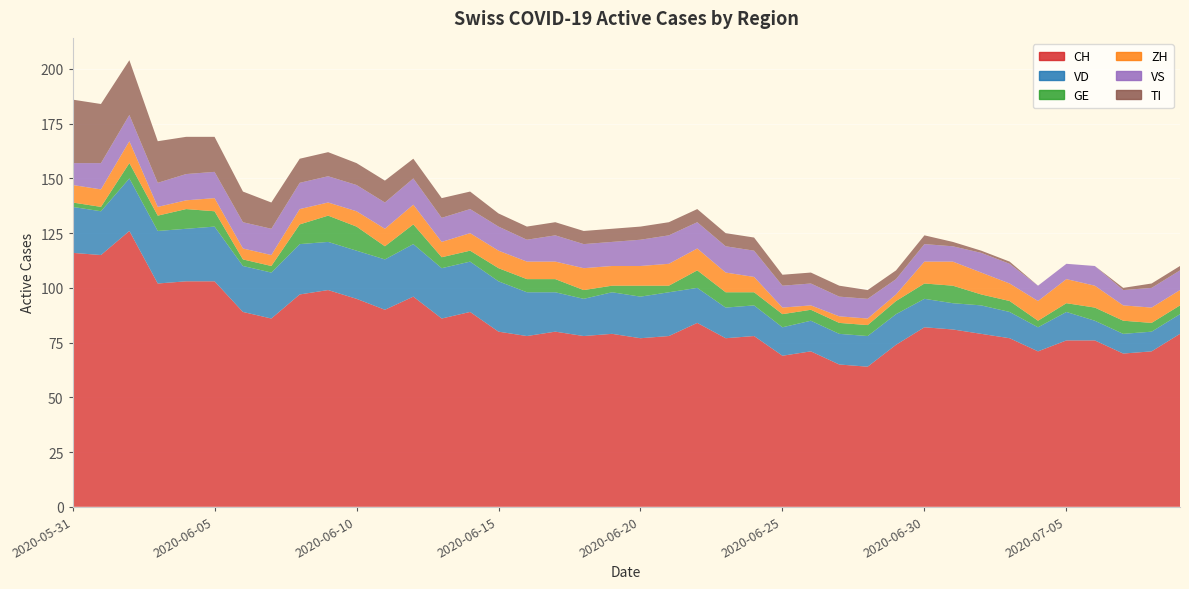

Reading right to left, list all the values displayed in this chart.

CH: 2020-07-09=79	2020-07-08=71	2020-07-07=70	2020-07-06=76	2020-07-05=76	2020-07-04=71	2020-07-03=77	2020-07-02=79	2020-07-01=81	2020-06-30=82	2020-06-29=74	2020-06-28=64	2020-06-27=65	2020-06-26=71	2020-06-25=69	2020-06-24=78	2020-06-23=77	2020-06-22=84	2020-06-21=78	2020-06-20=77	2020-06-19=79	2020-06-18=78	2020-06-17=80	2020-06-16=78	2020-06-15=80	2020-06-14=89	2020-06-13=86	2020-06-12=96	2020-06-11=90	2020-06-10=95	2020-06-09=99	2020-06-08=97	2020-06-07=86	2020-06-06=89	2020-06-05=103	2020-06-04=103	2020-06-03=102	2020-06-02=126	2020-06-01=115	2020-05-31=116
VD: 2020-07-09=9	2020-07-08=9	2020-07-07=9	2020-07-06=9	2020-07-05=13	2020-07-04=11	2020-07-03=12	2020-07-02=13	2020-07-01=12	2020-06-30=13	2020-06-29=14	2020-06-28=14	2020-06-27=14	2020-06-26=14	2020-06-25=13	2020-06-24=14	2020-06-23=14	2020-06-22=16	2020-06-21=20	2020-06-20=19	2020-06-19=19	2020-06-18=17	2020-06-17=18	2020-06-16=20	2020-06-15=23	2020-06-14=23	2020-06-13=23	2020-06-12=24	2020-06-11=23	2020-06-10=22	2020-06-09=22	2020-06-08=23	2020-06-07=21	2020-06-06=21	2020-06-05=25	2020-06-04=24	2020-06-03=24	2020-06-02=24	2020-06-01=20	2020-05-31=21
GE: 2020-07-09=4	2020-07-08=4	2020-07-07=6	2020-07-06=6	2020-07-05=4	2020-07-04=3	2020-07-03=5	2020-07-02=5	2020-07-01=8	2020-06-30=7	2020-06-29=6	2020-06-28=5	2020-06-27=5	2020-06-26=5	2020-06-25=6	2020-06-24=6	2020-06-23=7	2020-06-22=8	2020-06-21=3	2020-06-20=5	2020-06-19=3	2020-06-18=4	2020-06-17=6	2020-06-16=6	2020-06-15=6	2020-06-14=5	2020-06-13=5	2020-06-12=9	2020-06-11=6	2020-06-10=11	2020-06-09=12	2020-06-08=9	2020-06-07=3	2020-06-06=3	2020-06-05=7	2020-06-04=9	2020-06-03=7	2020-06-02=7	2020-06-01=2	2020-05-31=2
ZH: 2020-07-09=7	2020-07-08=7	2020-07-07=7	2020-07-06=10	2020-07-05=11	2020-07-04=9	2020-07-03=8	2020-07-02=10	2020-07-01=11	2020-06-30=10	2020-06-29=3	2020-06-28=3	2020-06-27=3	2020-06-26=2	2020-06-25=3	2020-06-24=7	2020-06-23=9	2020-06-22=10	2020-06-21=10	2020-06-20=9	2020-06-19=9	2020-06-18=10	2020-06-17=8	2020-06-16=8	2020-06-15=8	2020-06-14=8	2020-06-13=7	2020-06-12=9	2020-06-11=8	2020-06-10=7	2020-06-09=6	2020-06-08=7	2020-06-07=5	2020-06-06=5	2020-06-05=6	2020-06-04=4	2020-06-03=4	2020-06-02=10	2020-06-01=8	2020-05-31=8
VS: 2020-07-09=9	2020-07-08=9	2020-07-07=7	2020-07-06=9	2020-07-05=7	2020-07-04=7	2020-07-03=9	2020-07-02=9	2020-07-01=7	2020-06-30=8	2020-06-29=7	2020-06-28=9	2020-06-27=9	2020-06-26=10	2020-06-25=10	2020-06-24=12	2020-06-23=12	2020-06-22=12	2020-06-21=13	2020-06-20=12	2020-06-19=11	2020-06-18=11	2020-06-17=12	2020-06-16=10	2020-06-15=11	2020-06-14=11	2020-06-13=11	2020-06-12=12	2020-06-11=12	2020-06-10=12	2020-06-09=12	2020-06-08=12	2020-06-07=12	2020-06-06=12	2020-06-05=12	2020-06-04=12	2020-06-03=11	2020-06-02=12	2020-06-01=12	2020-05-31=10
TI: 2020-07-09=2	2020-07-08=2	2020-07-07=1	2020-07-06=0	2020-07-05=0	2020-07-04=0	2020-07-03=1	2020-07-02=1	2020-07-01=2	2020-06-30=4	2020-06-29=4	2020-06-28=4	2020-06-27=5	2020-06-26=5	2020-06-25=5	2020-06-24=6	2020-06-23=6	2020-06-22=6	2020-06-21=6	2020-06-20=6	2020-06-19=6	2020-06-18=6	2020-06-17=6	2020-06-16=6	2020-06-15=6	2020-06-14=8	2020-06-13=9	2020-06-12=9	2020-06-11=10	2020-06-10=10	2020-06-09=11	2020-06-08=11	2020-06-07=12	2020-06-06=14	2020-06-05=16	2020-06-04=17	2020-06-03=19	2020-06-02=25	2020-06-01=27	2020-05-31=29